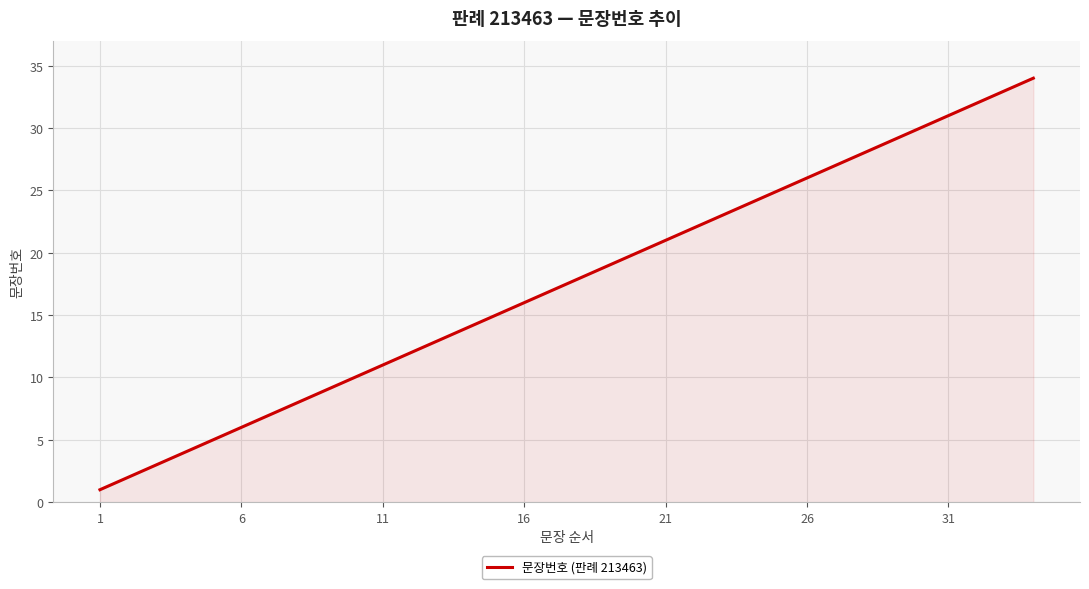

Reading left to right, what are all the values shown in this chart?

1	2	3	4	5	6	7	8	9	10	11	12	13	14	15	16	17	18	19	20	21	22	23	24	25	26	27	28	29	30	31	32	33	34